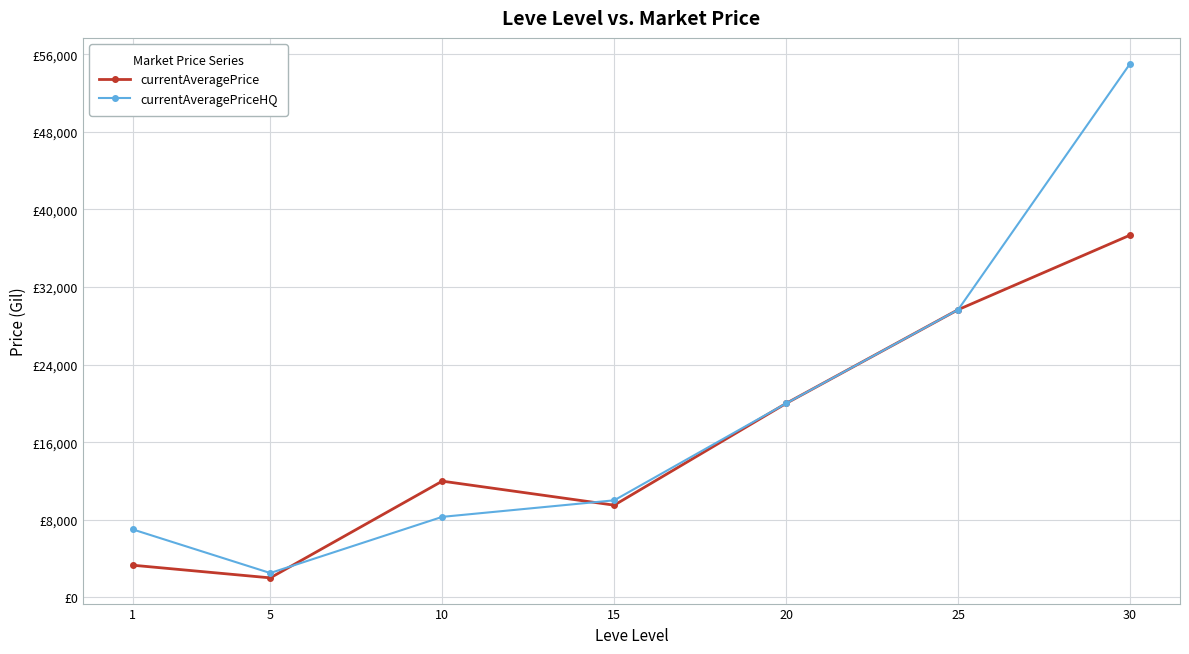

What is the difference between the currentAveragePriceHQ values at 20 and 15?

10000